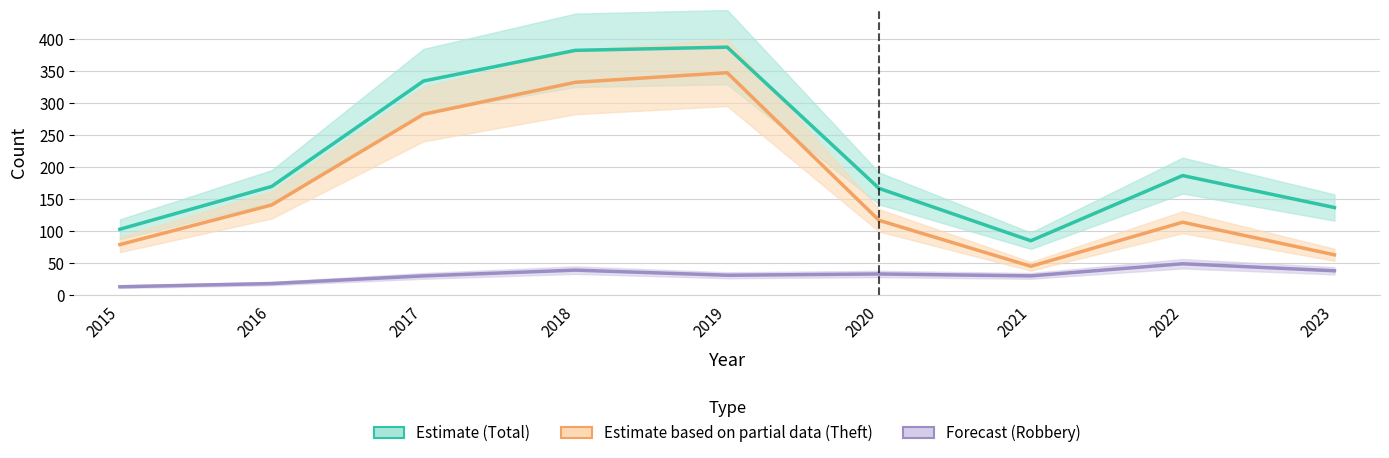

Where is the first local minimum for Total?

2021